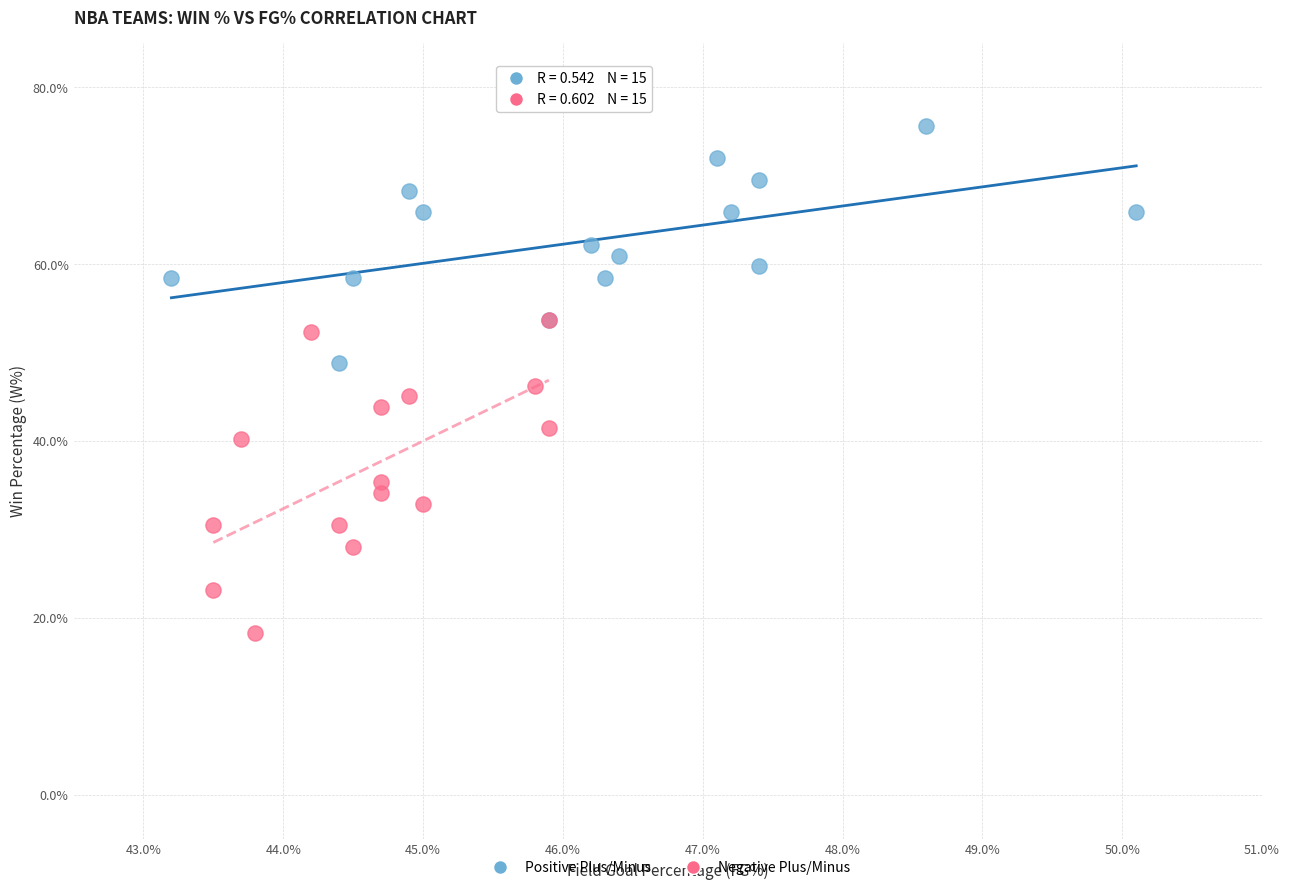

What are all the series names shown in the legend?

Positive Plus/Minus, Negative Plus/Minus